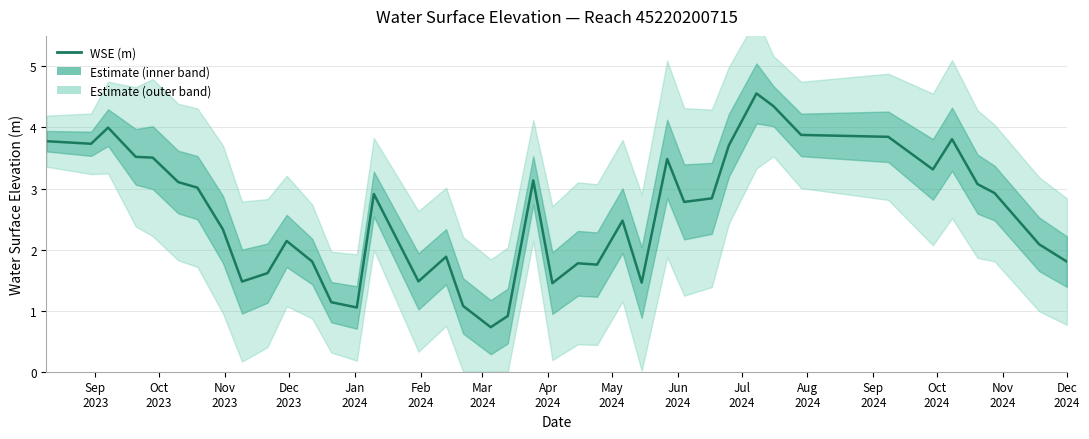

The value at 25 is 1.0. True or false?

False